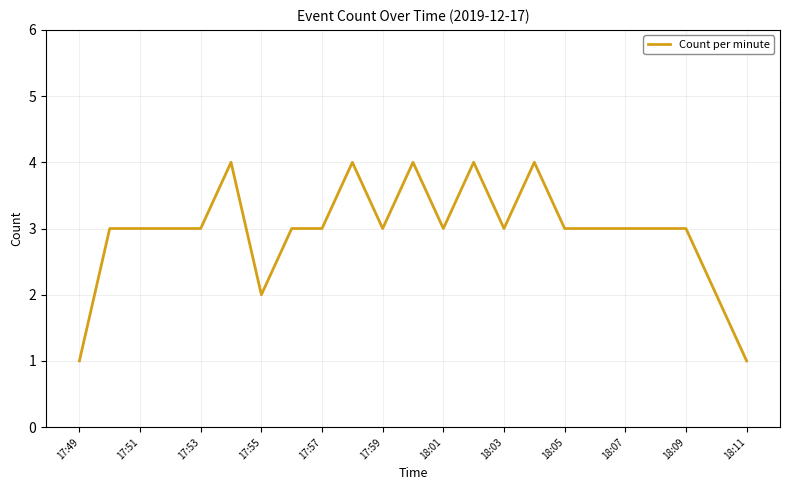

What is the maximum value shown in the chart?

4